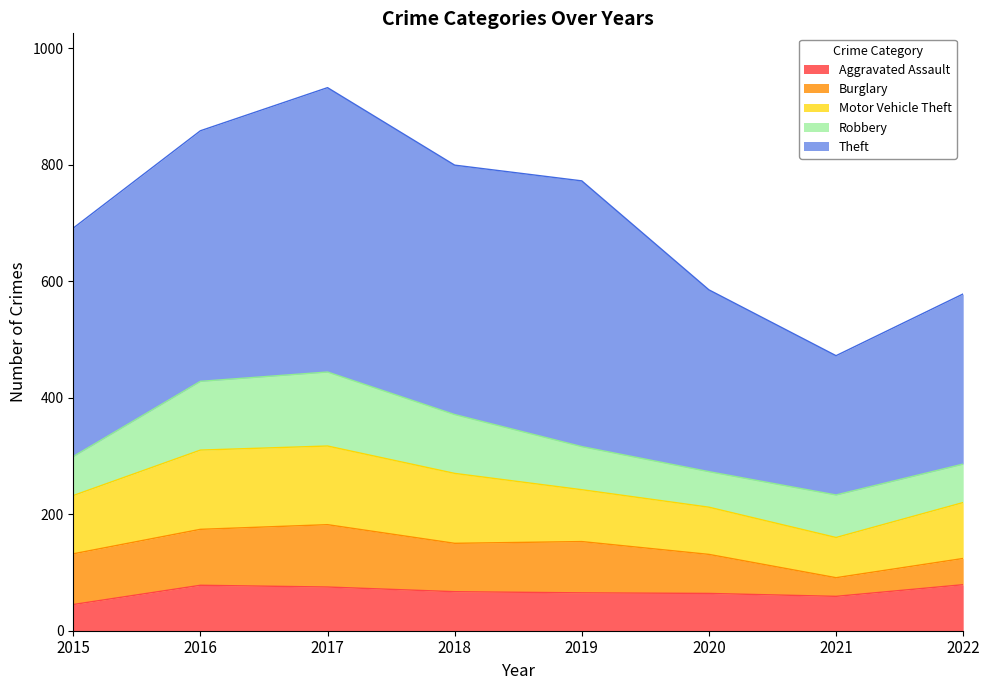

Between 2019 and 2020, which is larger?

2019